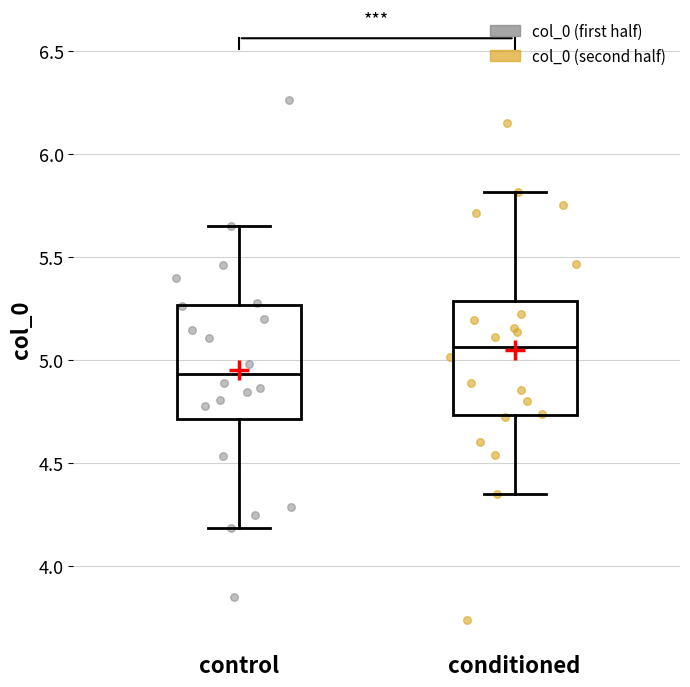

Reading left to right, read every box against the y-axis: the position of its median line, the range the box covers, and the ends of its whiskers. The values are not printed on the chart, so give them approximately, as read against the axis.

control: median 4.95, box 4.70 to 5.25, whiskers 4.20 to 5.65
conditioned: median 5.05, box 4.75 to 5.30, whiskers 4.35 to 5.80